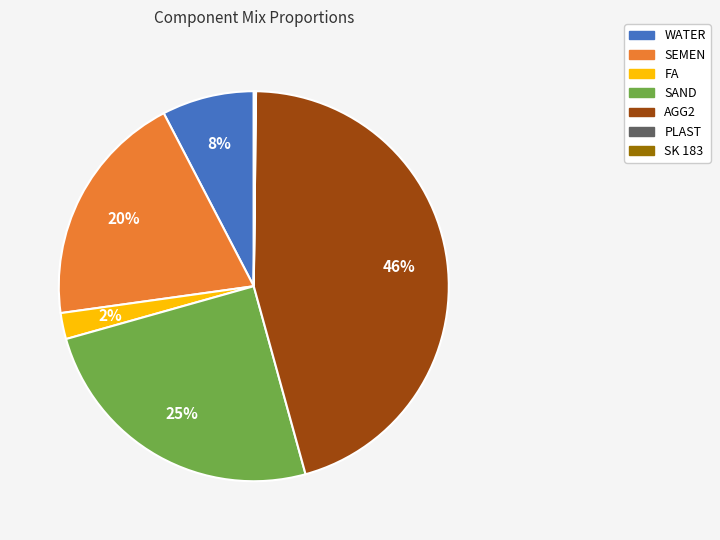

Combined, do FA and SAND account for over 50%?

No